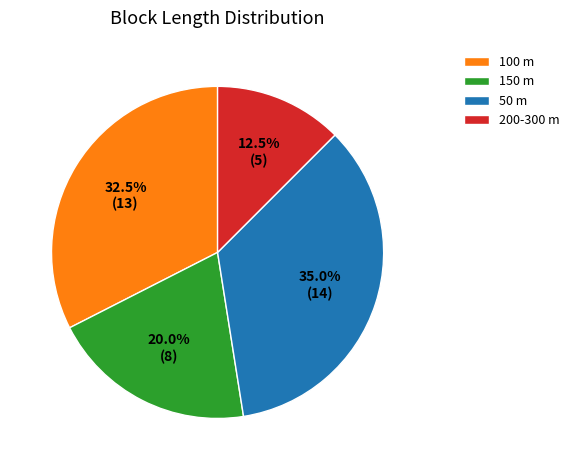

Which slice is the smallest?

200-300 m